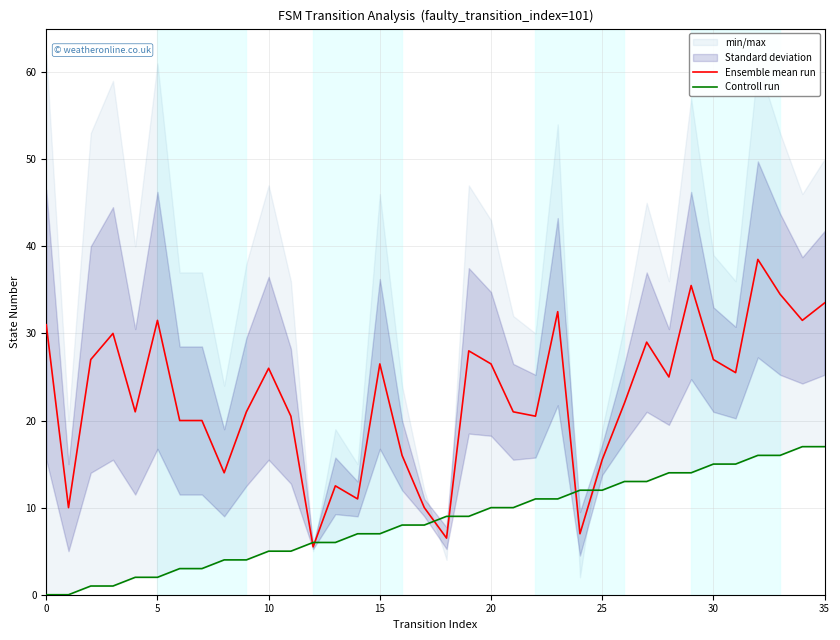

Reading right to left, what are all the values shown in this chart?

Ensemble mean run: 33.5	31.5	34.5	38.5	25.5	27.0	35.5	25.0	29.0	22.0	15.5	7.0	32.5	20.5	21.0	26.5	28.0	6.5	10.0	16.0	26.5	11.0	12.5	5.5	20.5	26.0	21.0	14.0	20.0	20.0	31.5	21.0	30.0	27.0	10.0	31.0
Controll run: 17.0	17.0	16.0	16.0	15.0	15.0	14.0	14.0	13.0	13.0	12.0	12.0	11.0	11.0	10.0	10.0	9.0	9.0	8.0	8.0	7.0	7.0	6.0	6.0	5.0	5.0	4.0	4.0	3.0	3.0	2.0	2.0	1.0	1.0	0.0	0.0